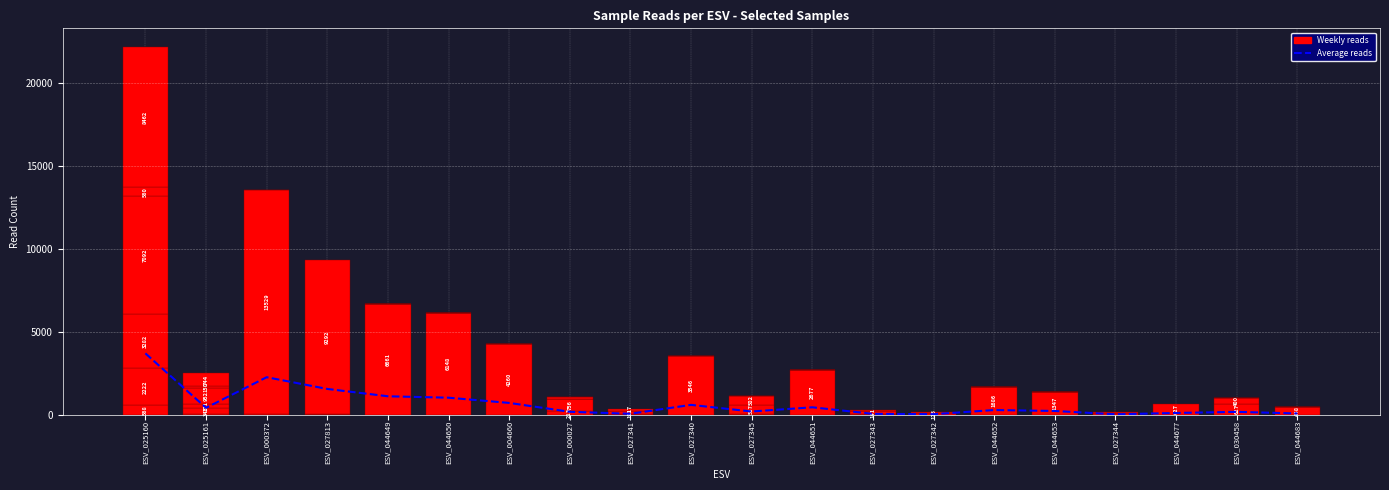

Reading left to right, transcribe all the data shown in this chart.

91TGAHP8.1: 568	30	0	0	6661	6148	0	213	0	0	23	2677	0	0	1686	1347	0	0	0	0
ZWDZ7WZK.1: 2222	345	0	27	0	0	4260	756	29	0	0	0	33	0	0	0	0	0	627	448
WS7KZWVL.1: 3282	271	0	0	0	0	0	0	0	3546	587	0	25	0	0	0	0	0	400	0
1PE37FGF.1: 7092	952	26	0	0	0	0	0	191	0	502	0	141	125	0	0	93	0	0	0
DTDENWBP.1: 560	150	13529	0	0	0	0	78	0	0	0	0	10	0	0	0	0	0	0	0
NO77X77Z.1: 8462	744	0	9292	0	0	0	0	117	0	45	0	98	64	0	0	48	627	0	0